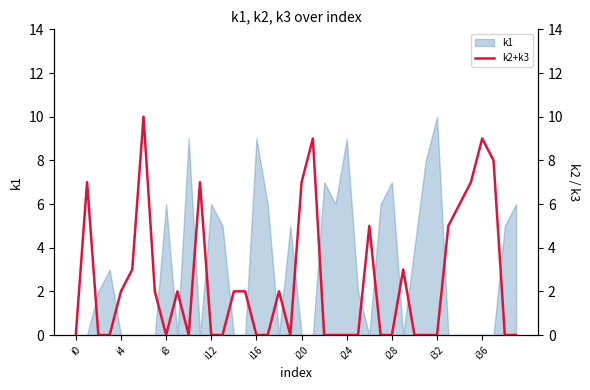

Which category has the highest value in the k1 series?

i32